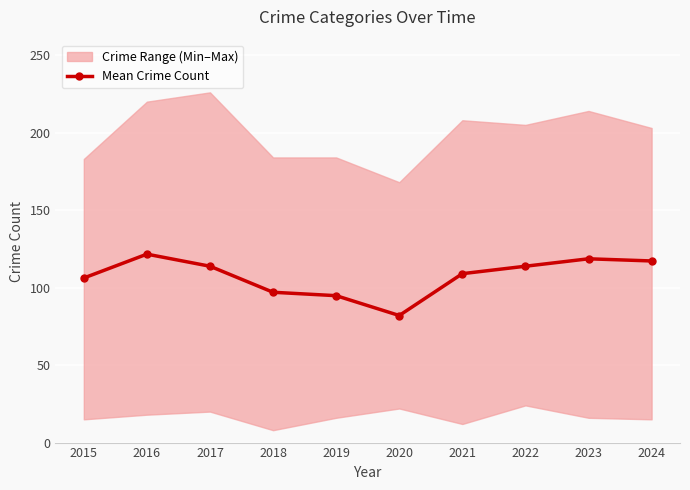

At which label is the value closest to 101?

2018